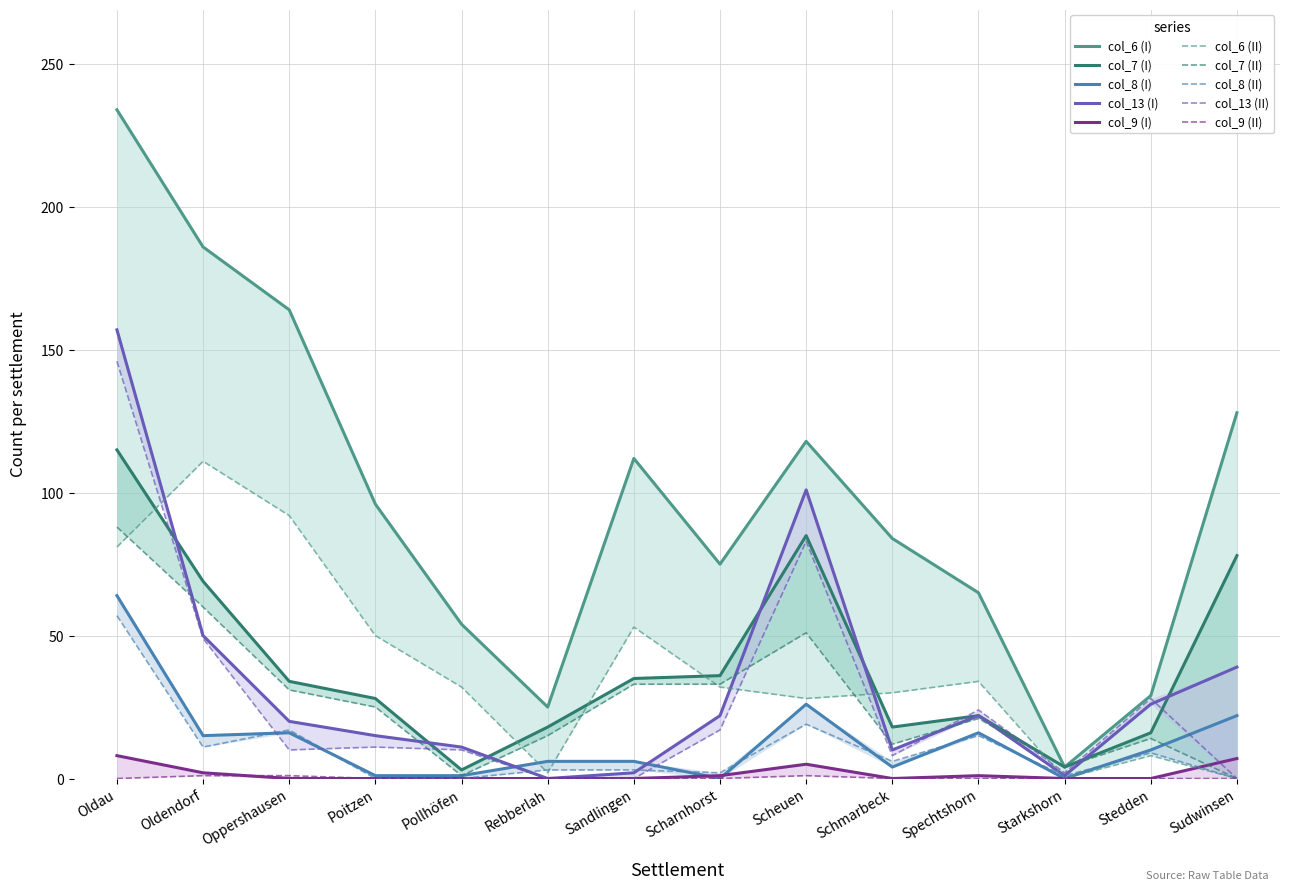

What is the difference between the second highest and minimum values in the col_13 (I) series?

101